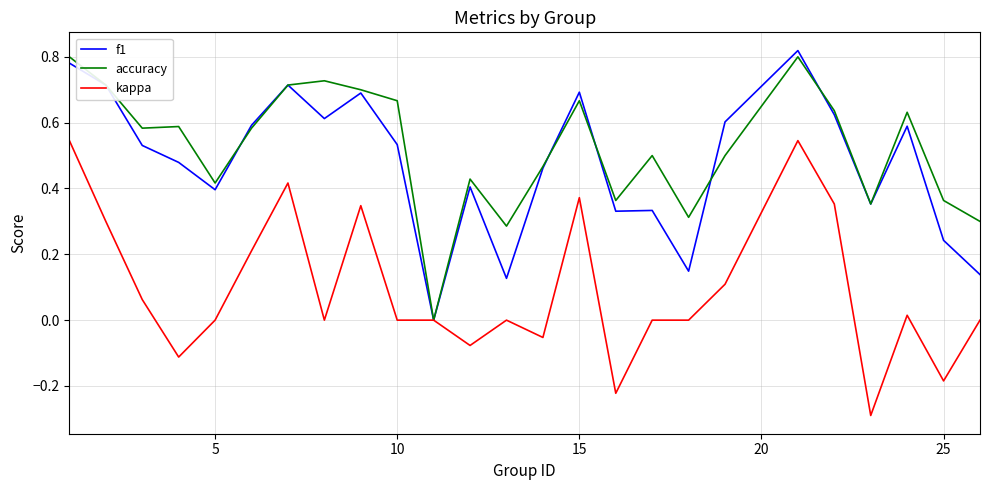

What is the minimum value for kappa?

-0.3